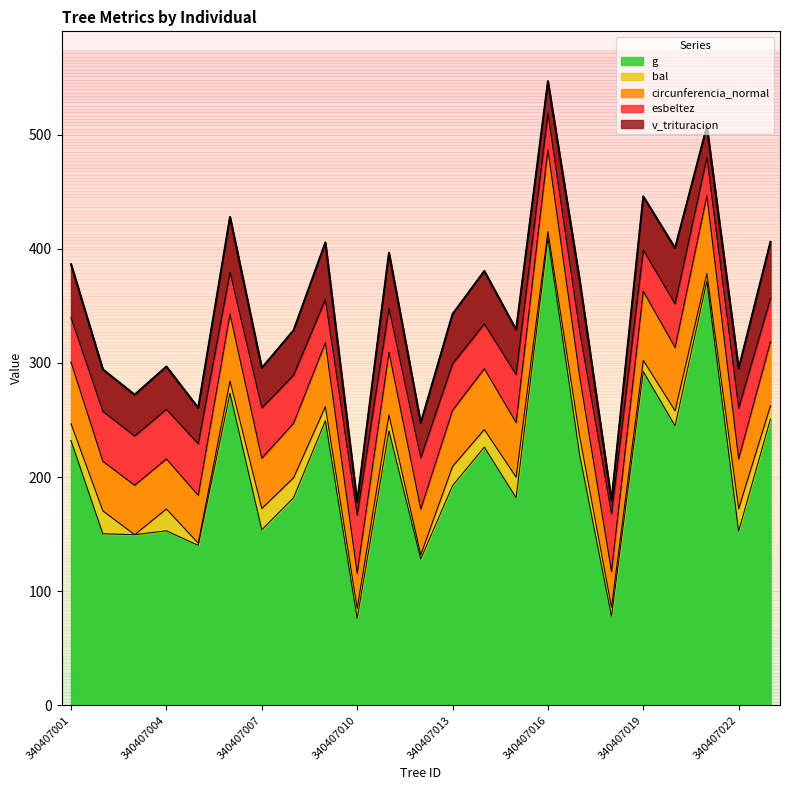

What is the minimum value for g?

76.1